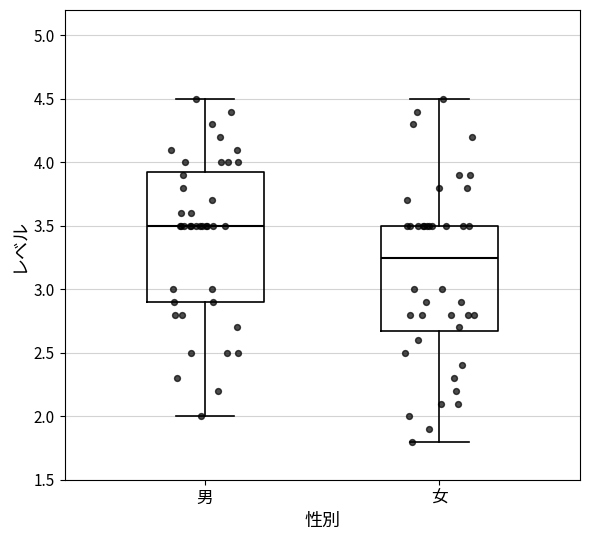

Reading left to right, transcribe this box plot: for each box, give where its median line is, the range the box spans, and where its two whiskers end, as read against the y-axis. The values are not printed on the chart, so give them approximately, as read against the axis.

男: median 3.50, box 2.90 to 3.95, whiskers 2.00 to 4.50
女: median 3.25, box 2.70 to 3.50, whiskers 1.80 to 4.50